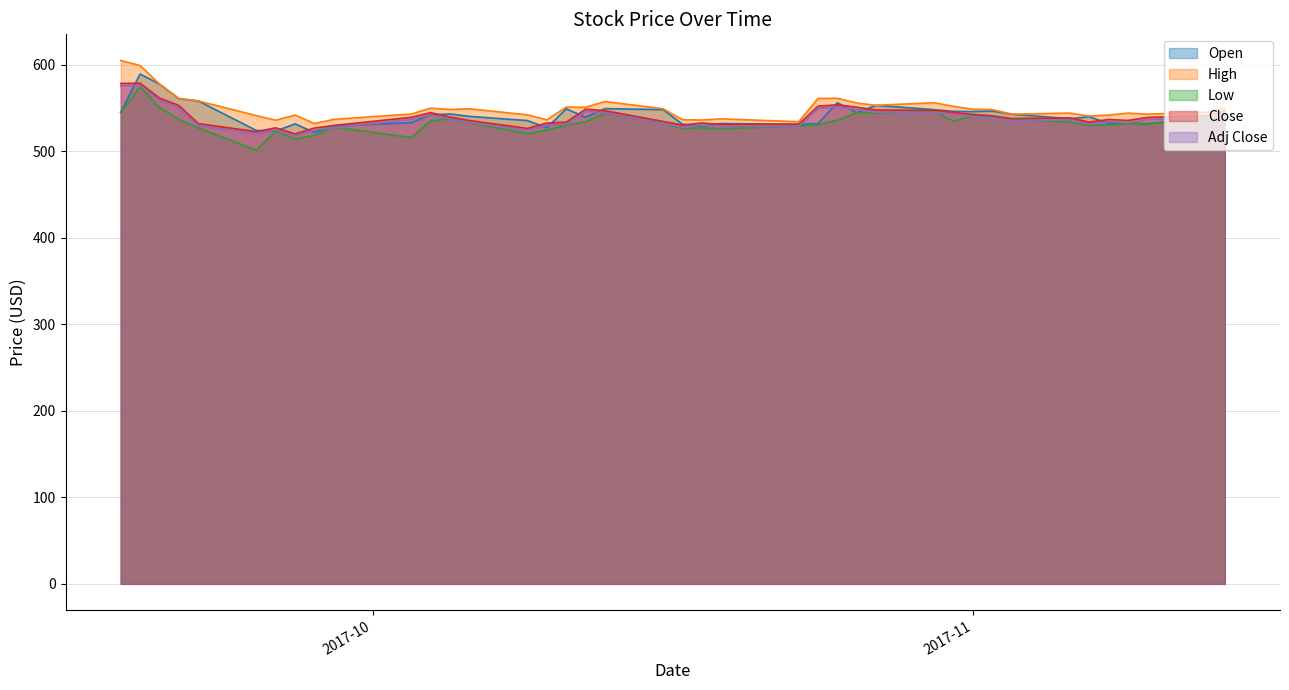

The value of Close at 2017-10-06 is 535.4. True or false?

True